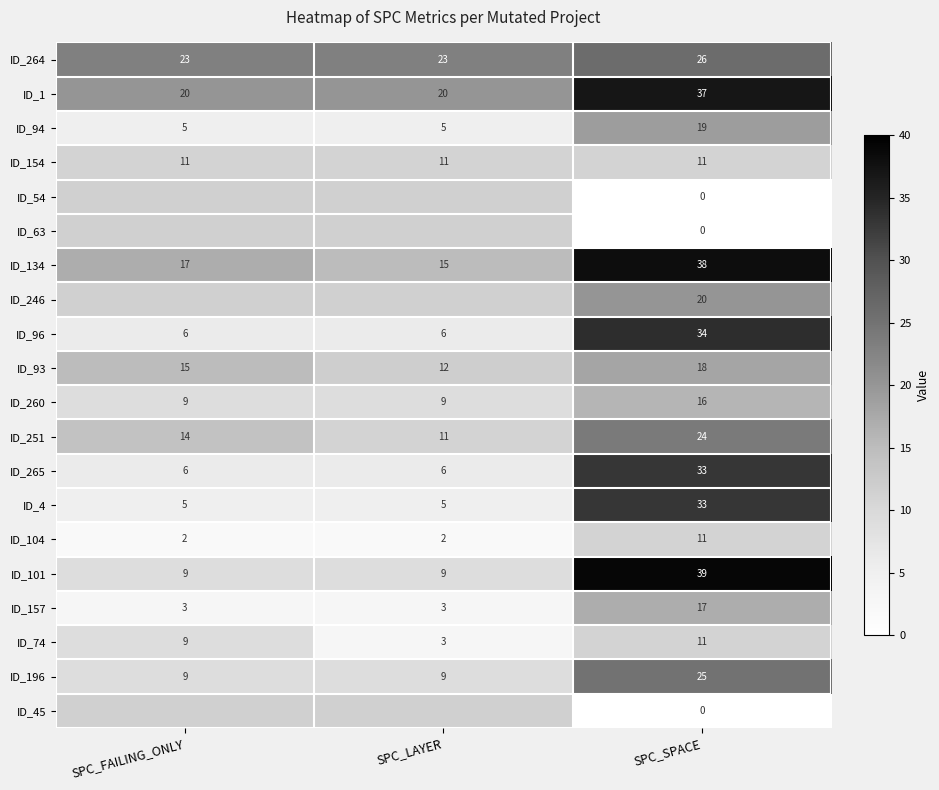

True or false: ID_196 has a value of 12 at SPC_LAYER.

False